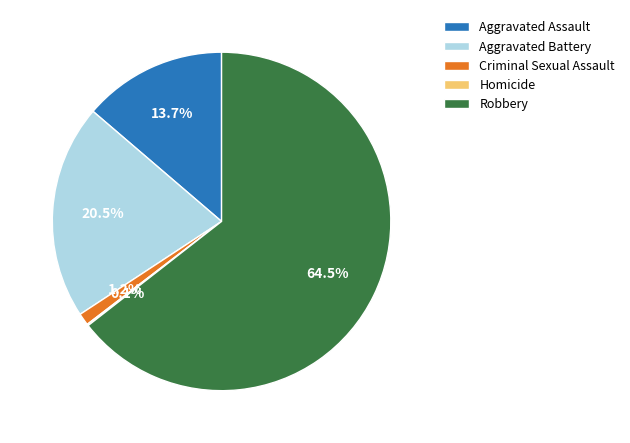

Which has a higher value, Aggravated Assault or Criminal Sexual Assault?

Aggravated Assault